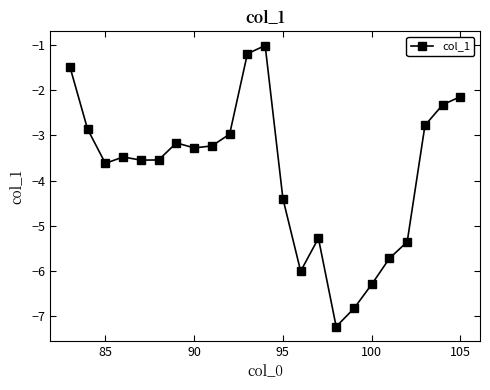

True or false: there are more than 0 points higher than both neighbors.

True